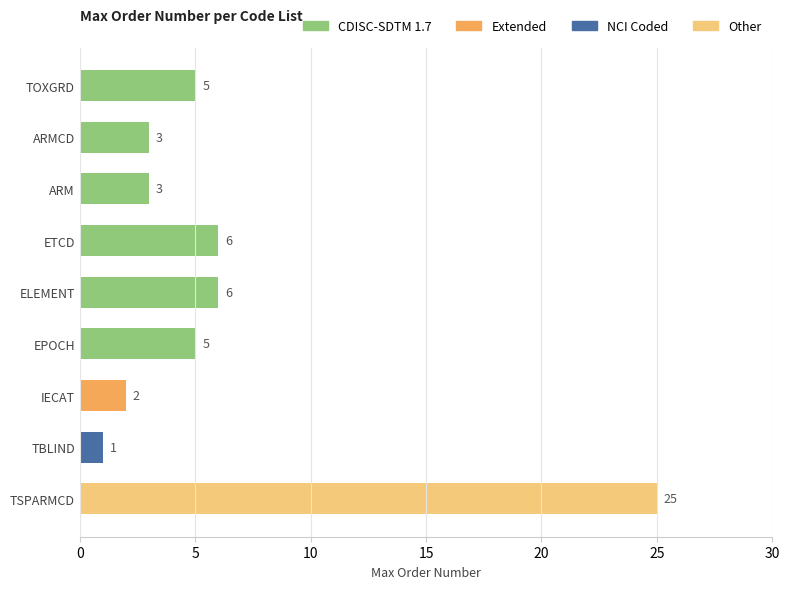

Approximately how many times larger is the value at EPOCH compared to TBLIND?

5.0